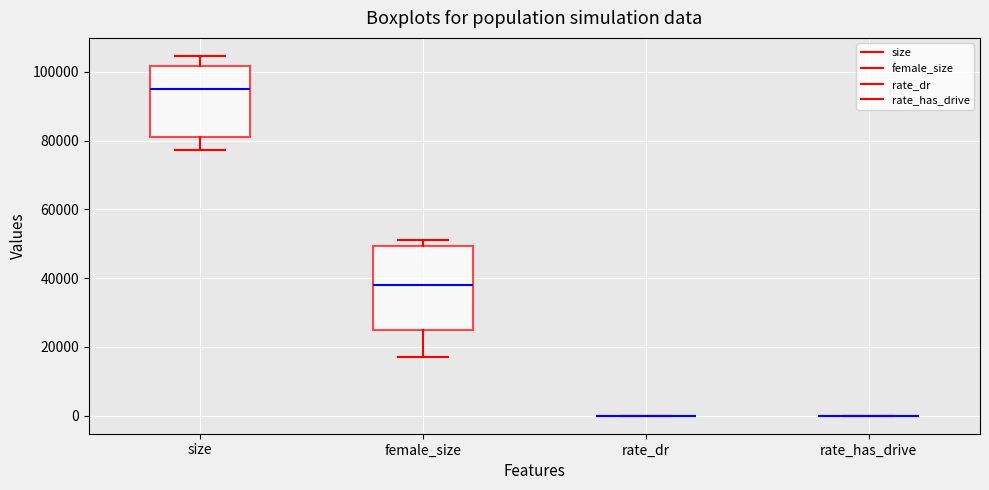

Reading left to right, transcribe this box plot: for each box, give where its median line is, the range the box spans, and where its two whiskers end, as read against the y-axis. The values are not printed on the chart, so give them approximately, as read against the axis.

size: median 96000, box 82000 to 102000, whiskers 78000 to 104000
female_size: median 38000, box 26000 to 50000, whiskers 18000 to 52000
rate_dr: box collapsed to a line at 0, whiskers 0 to 0
rate_has_drive: box collapsed to a line at 0, whiskers 0 to 0